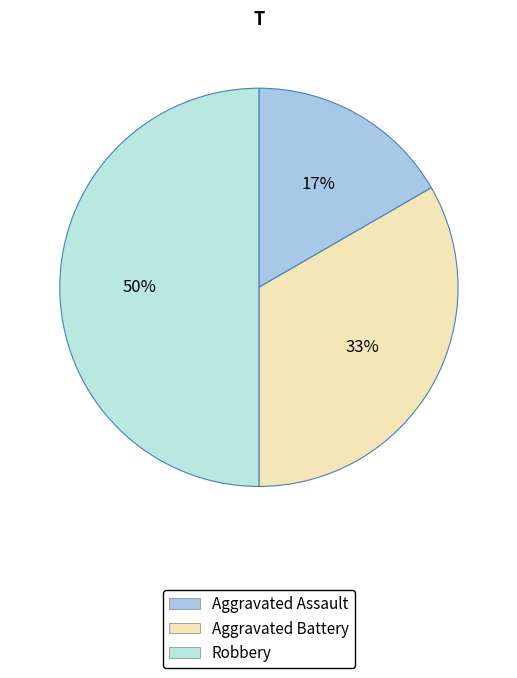

How many segments does this pie chart have?

3